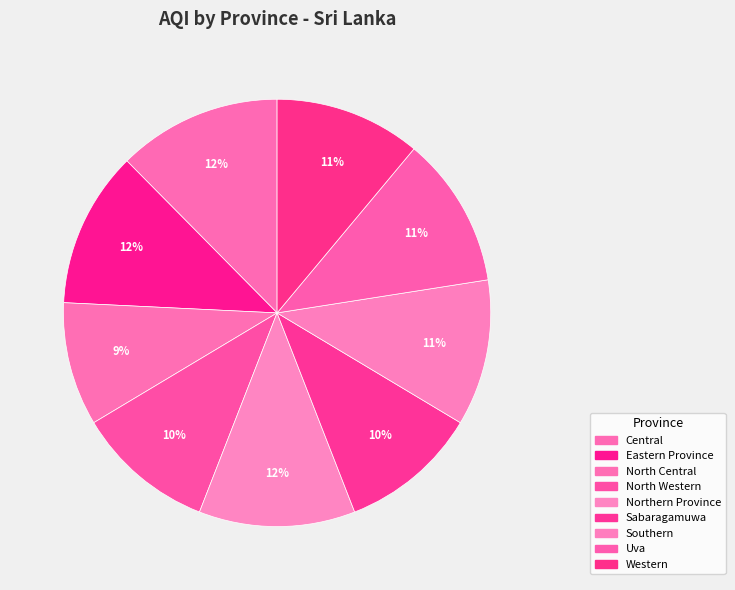

Count the number of slices in the pie.

9